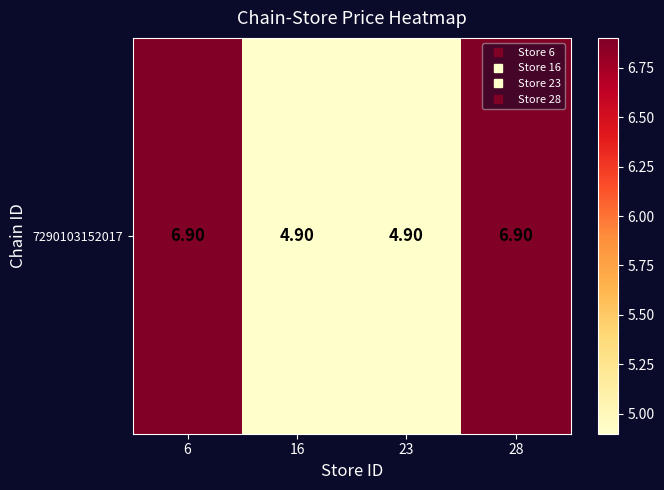

Between 6 and 28, which is larger?

6